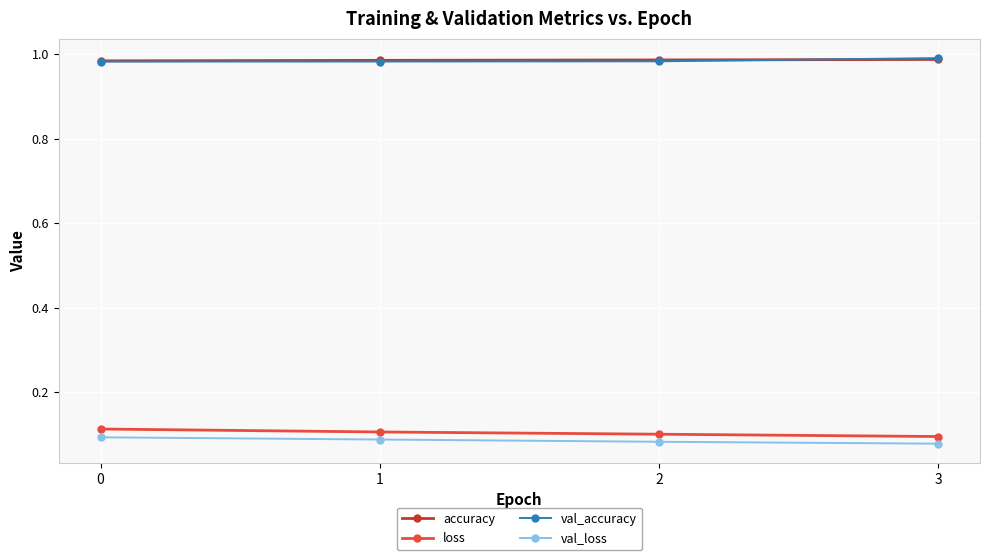

What is the spread (max minus min) of values at 1?

0.9